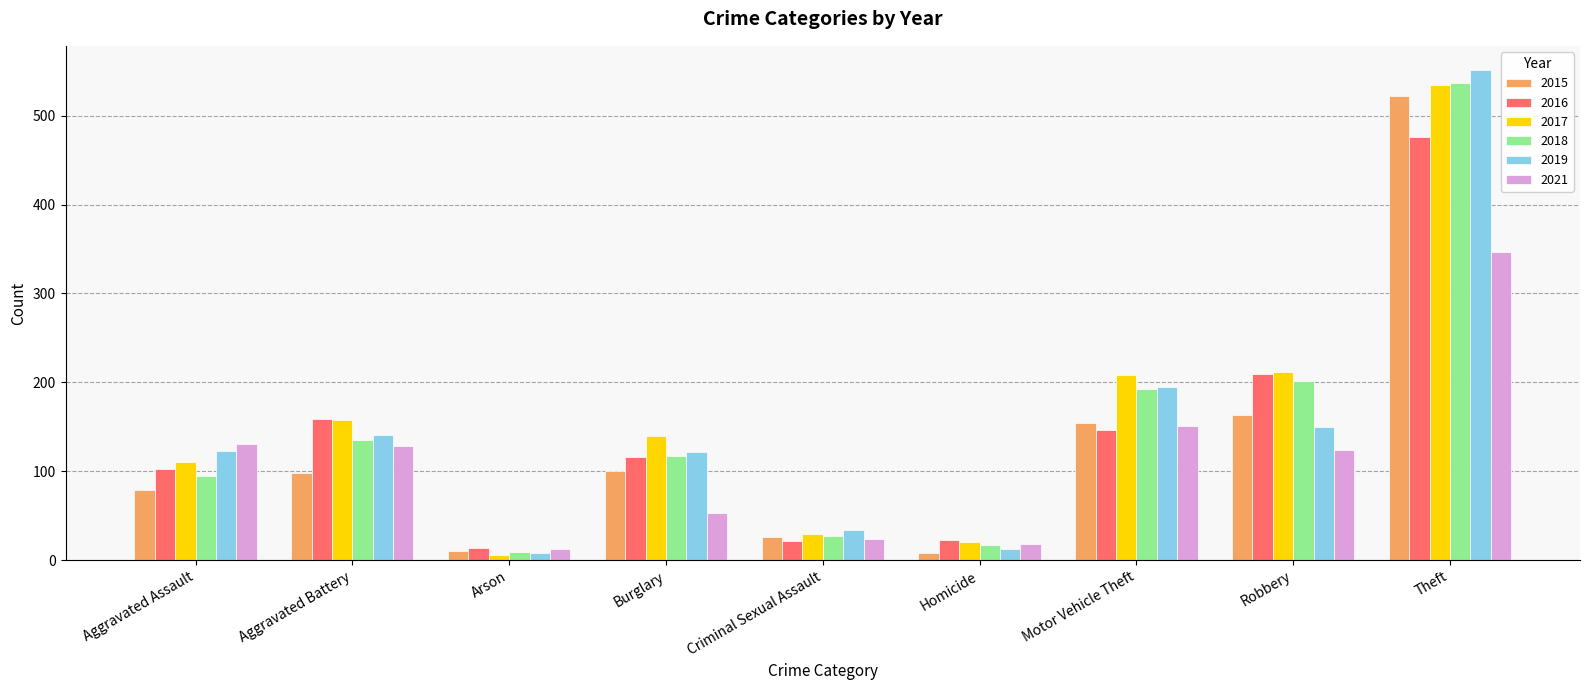

At which category is the sum across all series the highest?

Theft